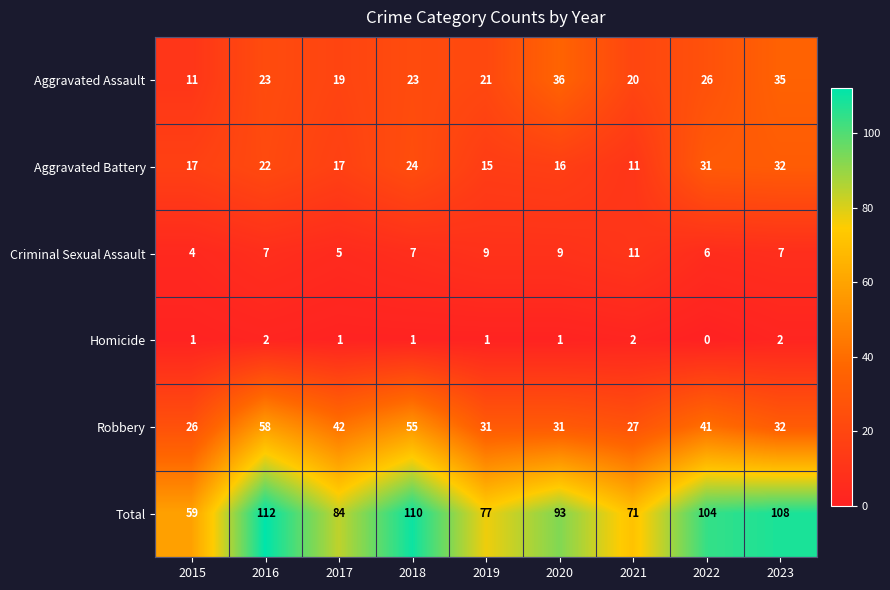

Which category has the highest value across all series?

2016